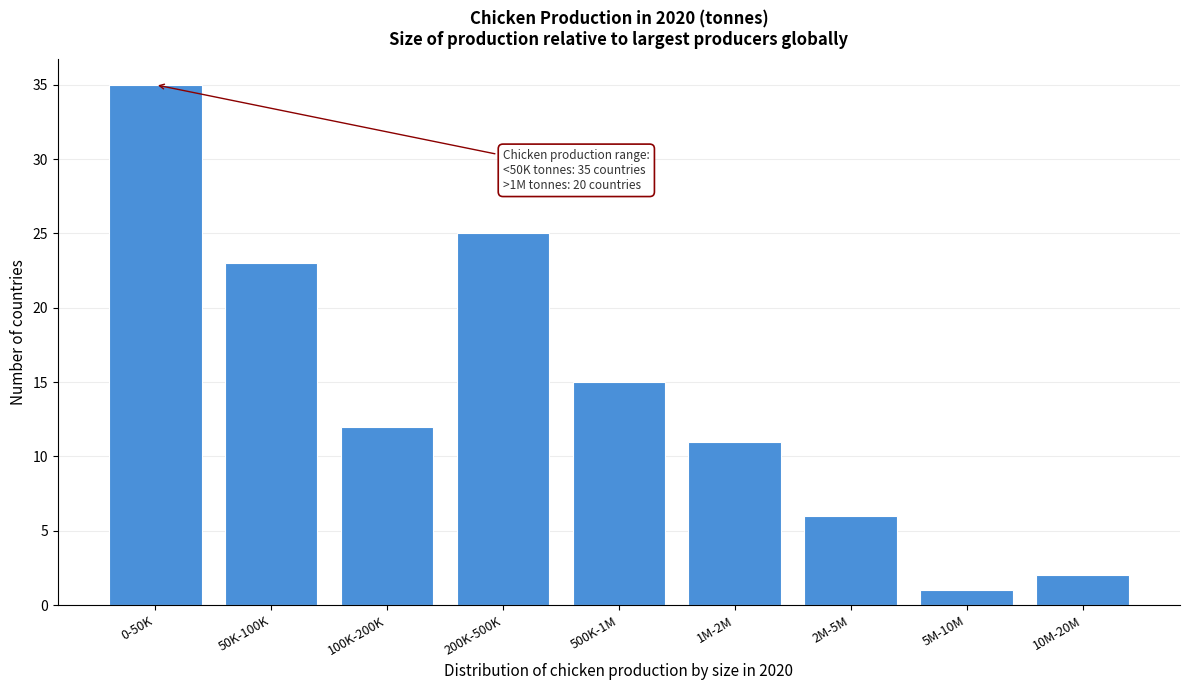

Reading left to right, what are all the values shown in this chart?

0-50K=35	50K-100K=23	100K-200K=12	200K-500K=25	500K-1M=15	1M-2M=11	2M-5M=6	5M-10M=1	10M-20M=2